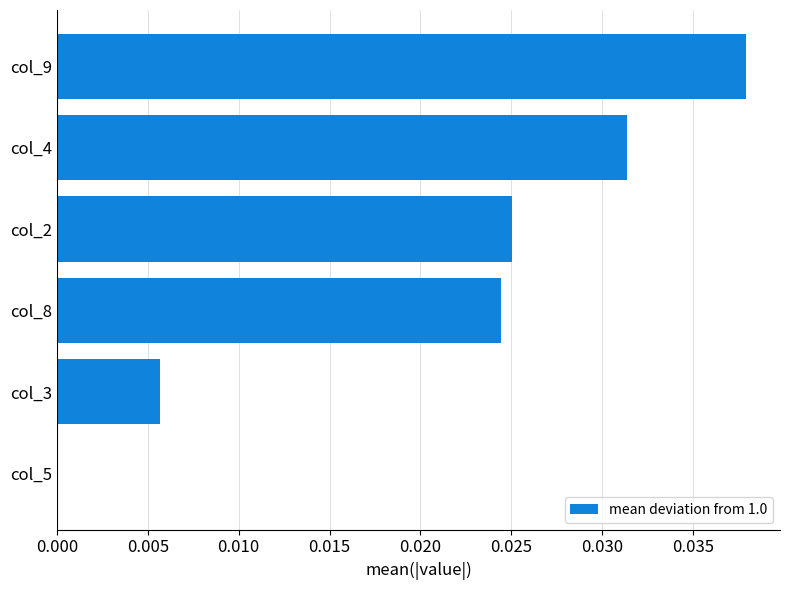

What is the sum of all values?

0.1